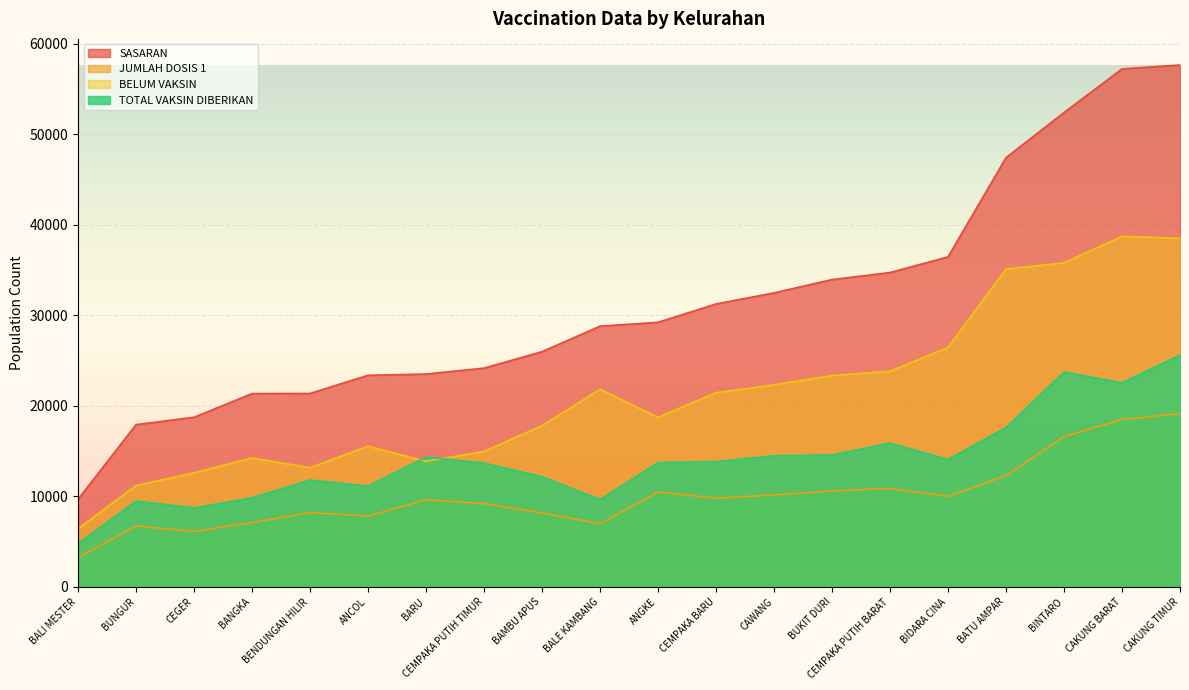

Rank the series at BATU AMPAR from highest to lowest value.

SASARAN, BELUM VAKSIN, TOTAL VAKSIN DIBERIKAN, JUMLAH DOSIS 1